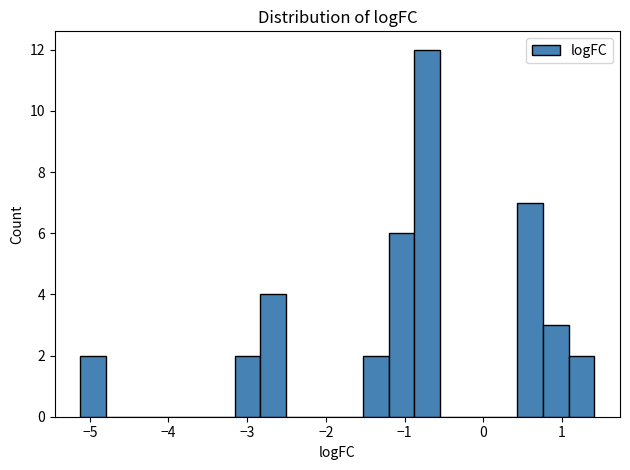

Around what value on the x-axis is the tallest bar? Give the approximate position of its centre, as read against the axis.

-0.7